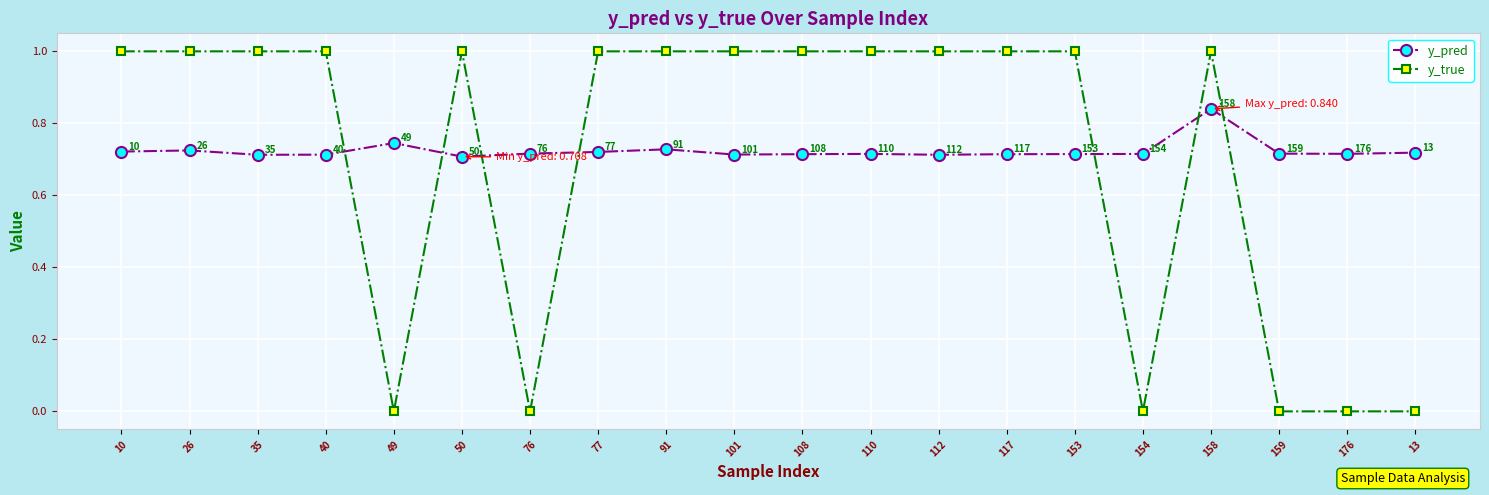

Is the value of y_pred at 112 greater than the value of y_true at 176?

Yes